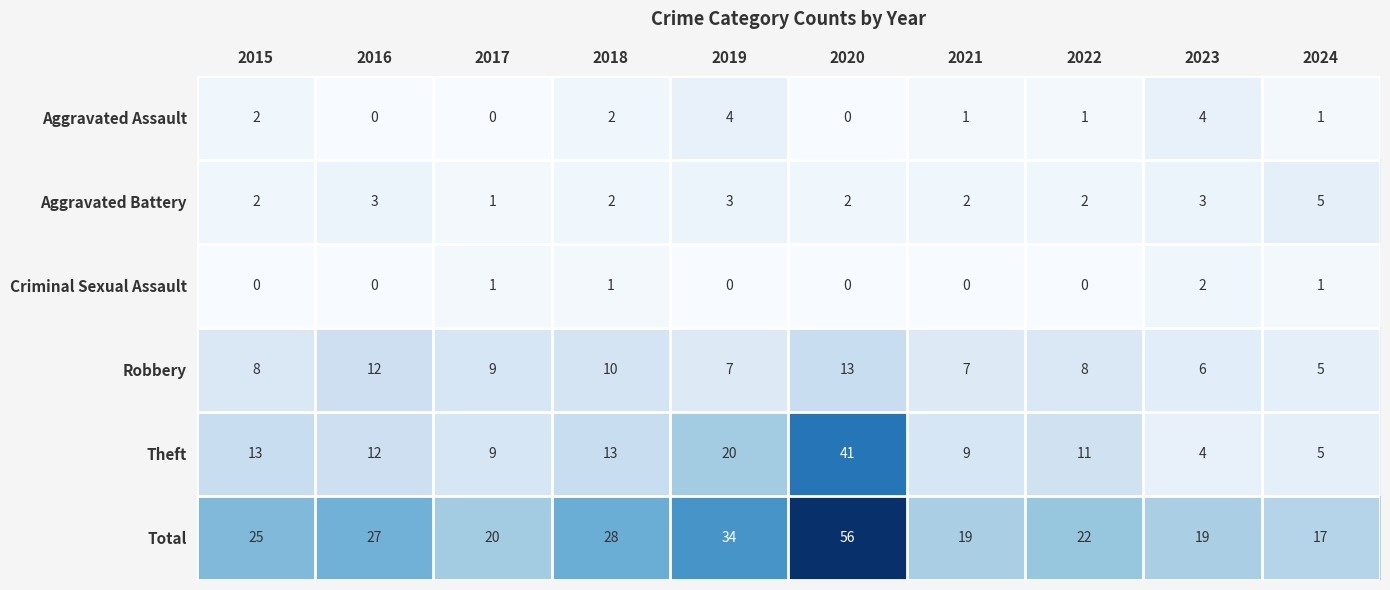

Which category has the highest value in the Theft series?

2020